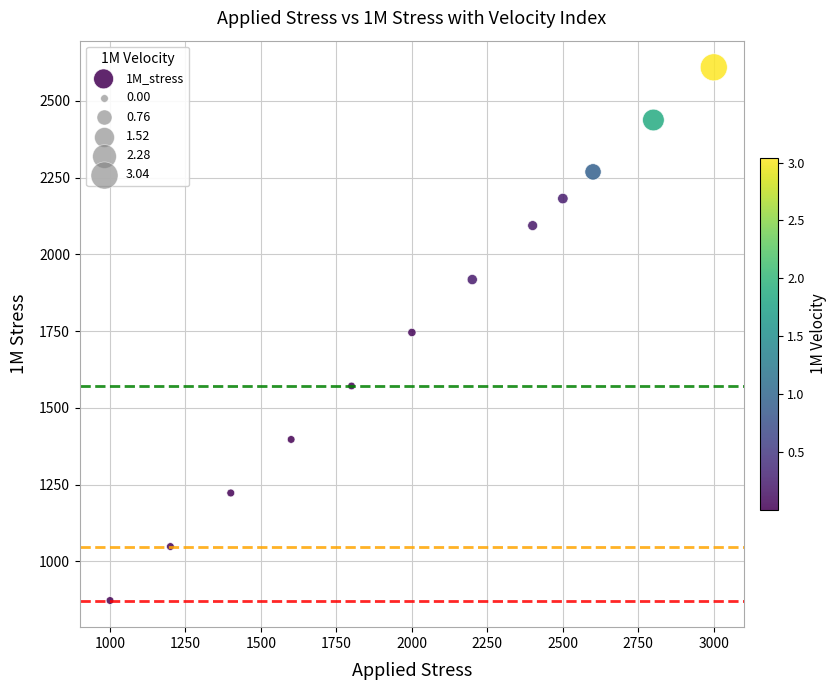

What is the average Y value?

1780.4